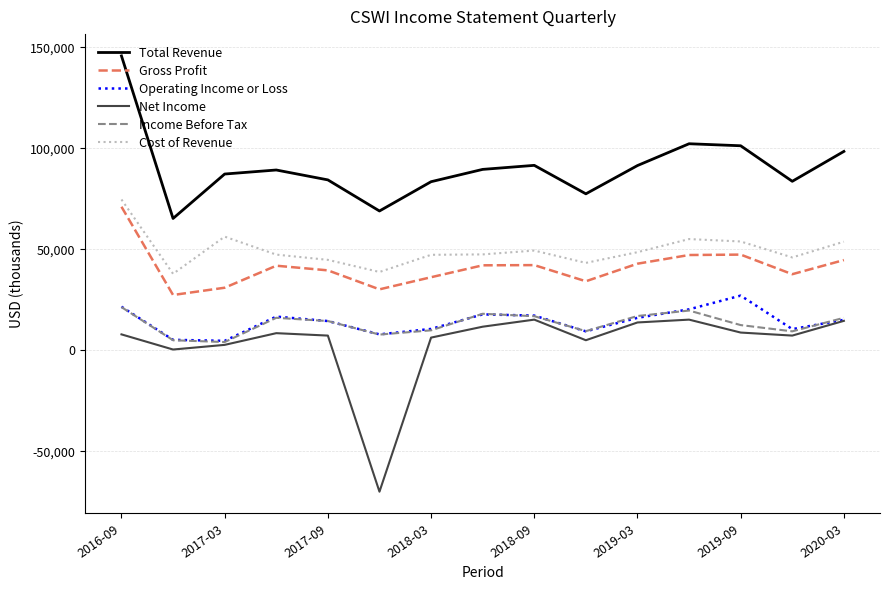

At how many categories does at least one series exceed 110684?

1